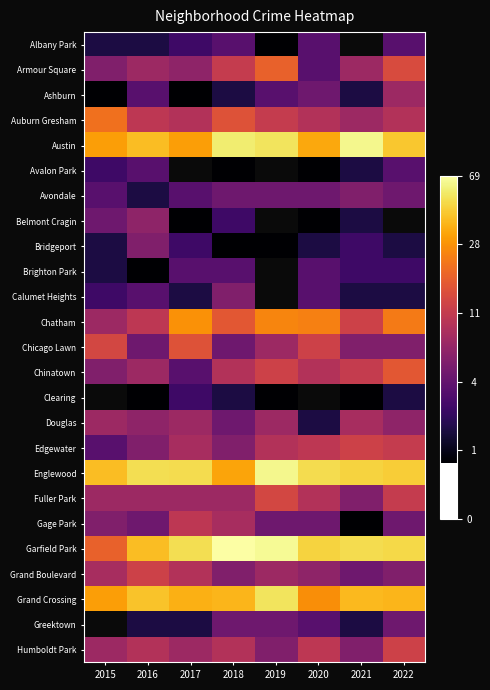

Which label corresponds to the smallest value in the chart?

2019